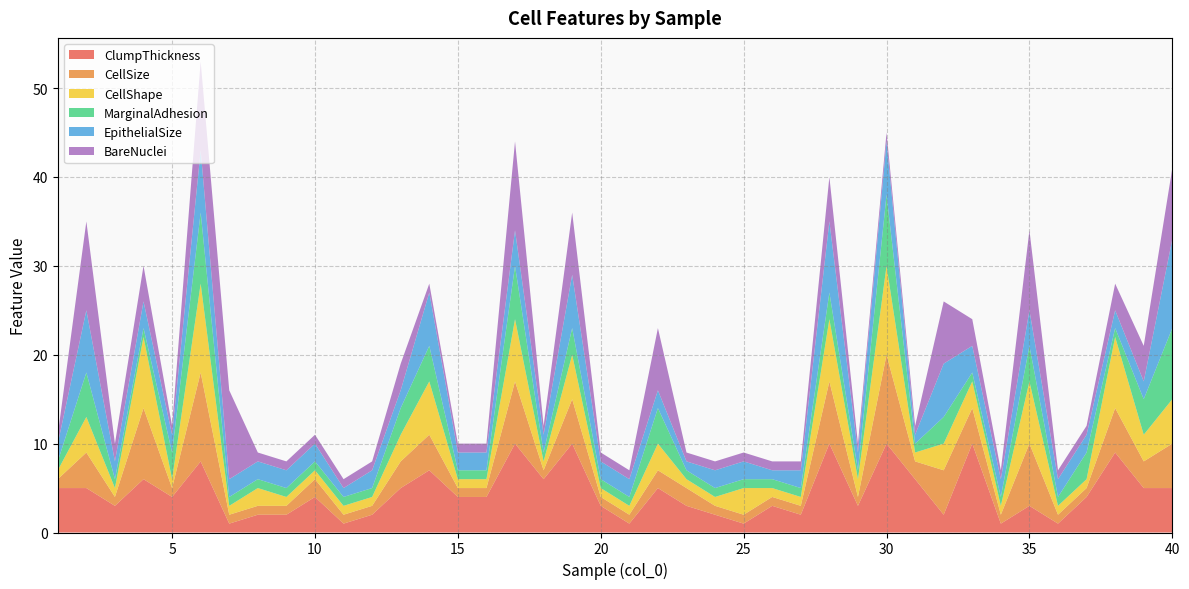

Reading left to right, what are all the values shown in this chart?

ClumpThickness: 1=5	2=5	3=3	4=6	5=4	6=8	7=1	8=2	9=2	10=4	11=1	12=2	13=5	14=7	15=4	16=4	17=10	18=6	19=10	20=3	21=1	22=5	23=3	24=2	25=1	26=3	27=2	28=10	29=3	30=10	31=6	32=2	33=10	34=1	35=3	36=1	37=4	38=9	39=5	40=5
CellSize: 1=1	2=4	3=1	4=8	5=1	6=10	7=1	8=1	9=1	10=2	11=1	12=1	13=3	14=4	15=1	16=1	17=7	18=1	19=5	20=1	21=1	22=2	23=2	24=1	25=1	26=1	27=1	28=7	29=1	30=10	31=2	32=5	33=4	34=1	35=7	36=1	37=1	38=5	39=3	40=5
CellShape: 1=1	2=4	3=1	4=8	5=1	6=10	7=1	8=2	9=1	10=1	11=1	12=1	13=3	14=6	15=1	16=1	17=7	18=1	19=5	20=1	21=1	22=3	23=1	24=1	25=3	26=1	27=1	28=7	29=2	30=10	31=1	32=3	33=3	34=1	35=7	36=1	37=1	38=8	39=3	40=5
MarginalAdhesion: 1=1	2=5	3=1	4=1	5=3	6=8	7=1	8=1	9=1	10=1	11=1	12=1	13=3	14=4	15=1	16=1	17=6	18=1	19=3	20=1	21=1	22=4	23=1	24=1	25=1	26=1	27=1	28=3	29=1	30=8	31=1	32=3	33=1	34=1	35=4	36=1	37=3	38=1	39=4	40=8
EpithelialSize: 1=2	2=7	3=2	4=3	5=2	6=7	7=2	8=2	9=2	10=2	11=1	12=2	13=2	14=6	15=2	16=2	17=4	18=2	19=6	20=2	21=2	22=2	23=1	24=2	25=2	26=1	27=2	28=8	29=2	30=6	31=1	32=6	33=3	34=2	35=4	36=2	37=2	38=2	39=2	40=10
BareNuclei: 1=1	2=10	3=2	4=4	5=1	6=10	7=10	8=1	9=1	10=1	11=1	12=1	13=3	14=1	15=1	16=1	17=10	18=1	19=7	20=1	21=1	22=7	23=1	24=1	25=1	26=1	27=1	28=5	29=1	30=1	31=1	32=7	33=3	34=1	35=9	36=1	37=1	38=3	39=4	40=8